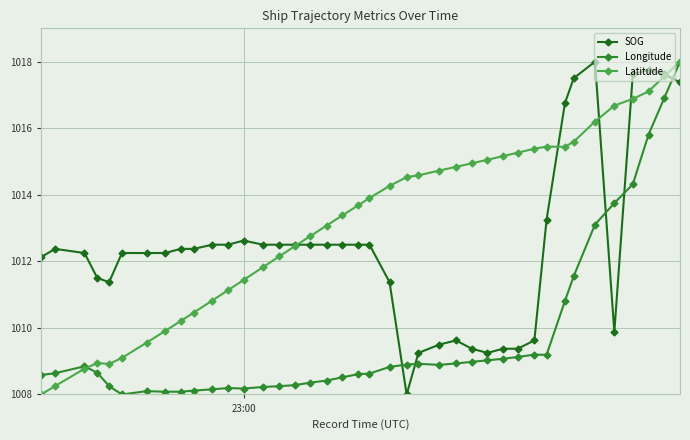

List the series in order of their overall mean, lowest first.

Longitude, SOG, Latitude